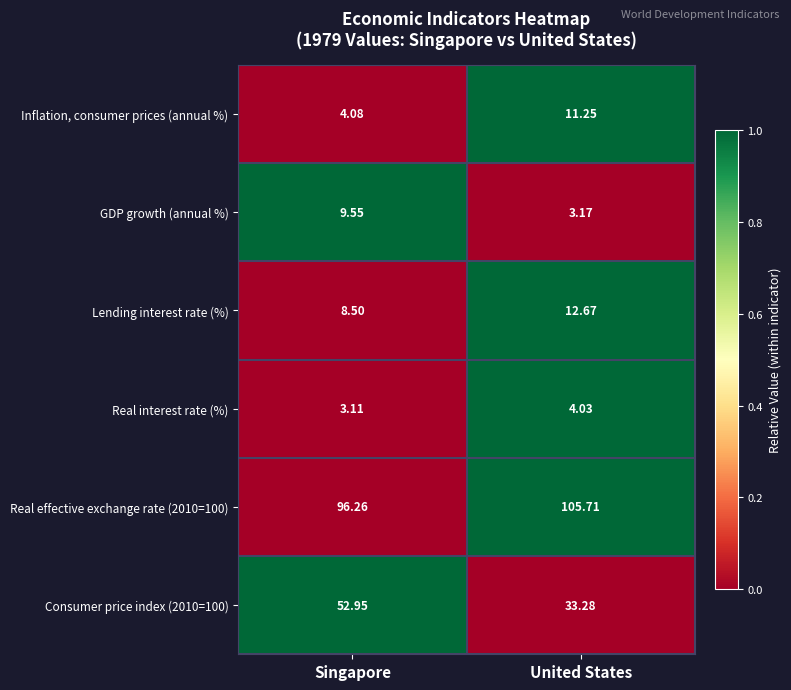

Rank the categories by GDP growth (annual %) value from lowest to highest.

United States, Singapore